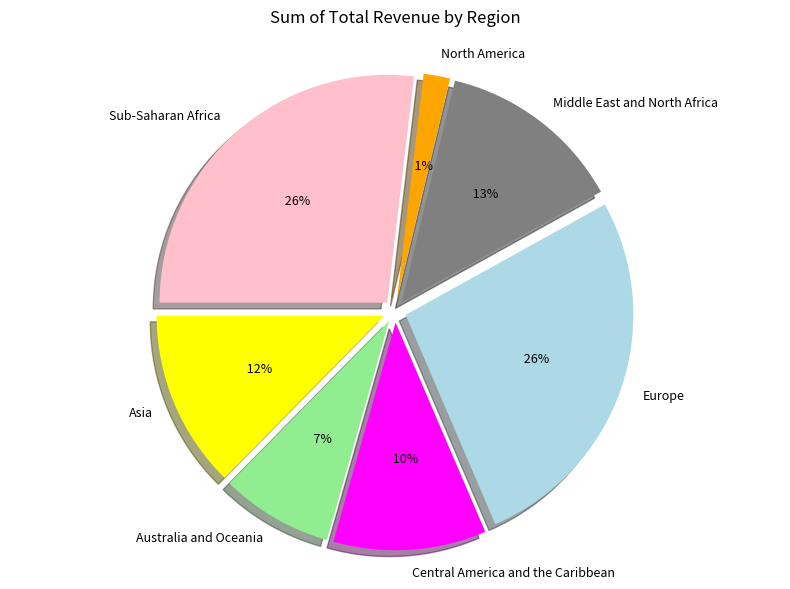

Is Central America and the Caribbean the majority of the pie?

No